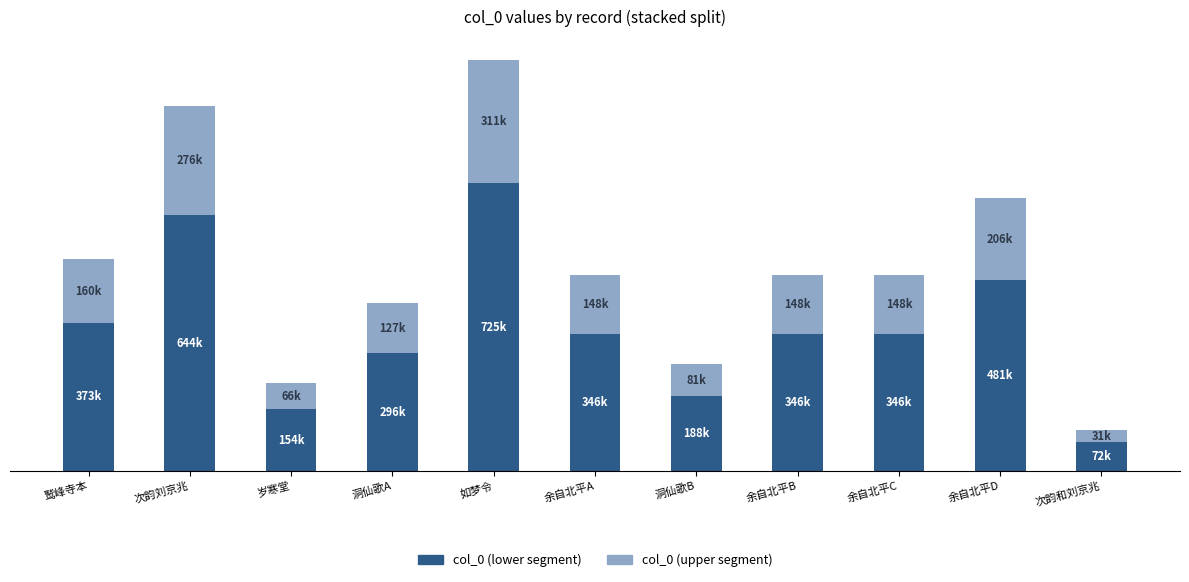

At how many categories does at least one series exceed 657010?

1